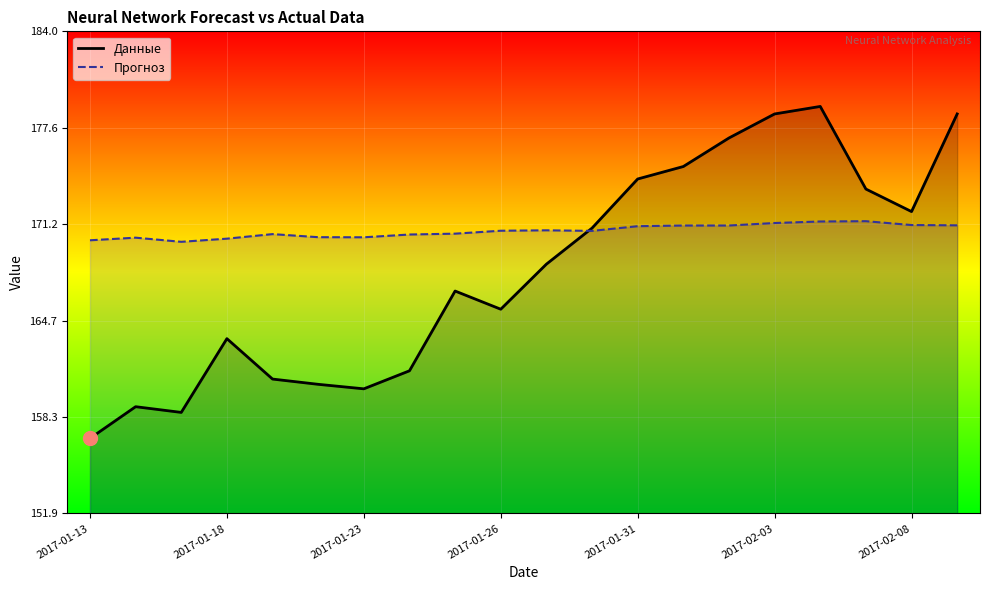

At 2017-01-18, list the series in order from smallest to largest.

Данные, Прогноз